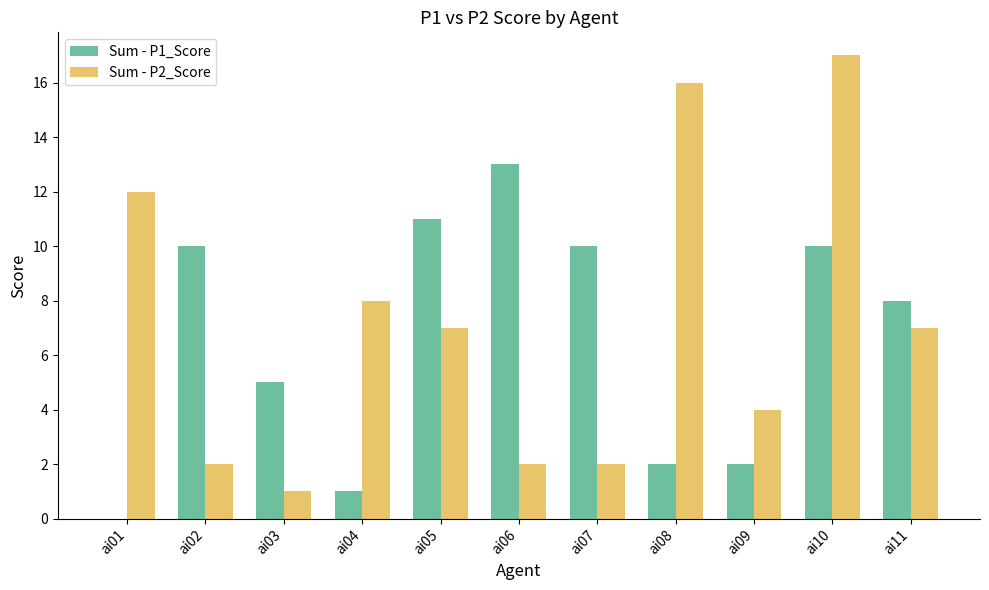

The value of Sum - P1_Score at ai08 is 3. True or false?

False